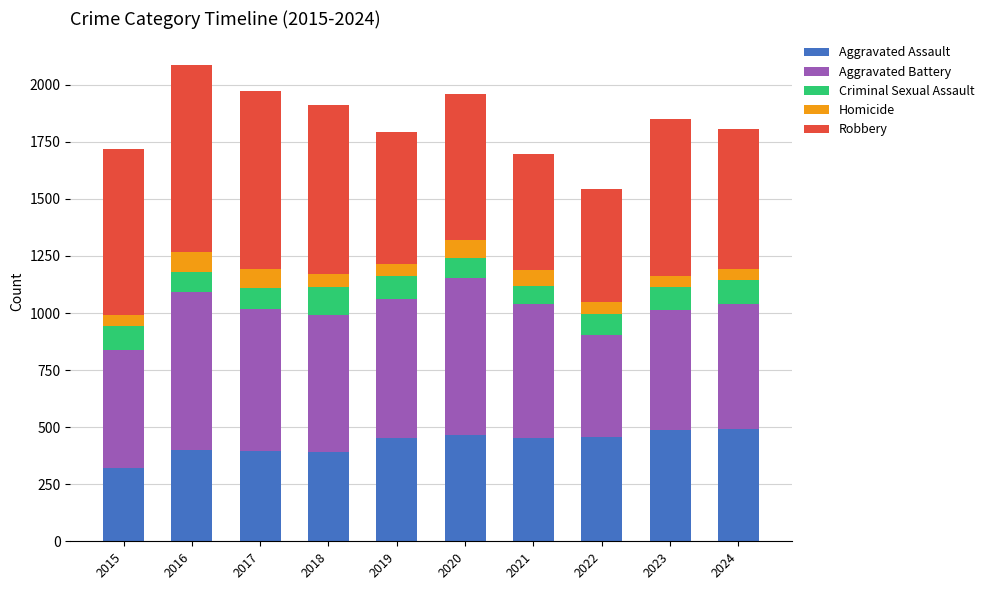

What is the sum of all Aggravated Assault values?

4321